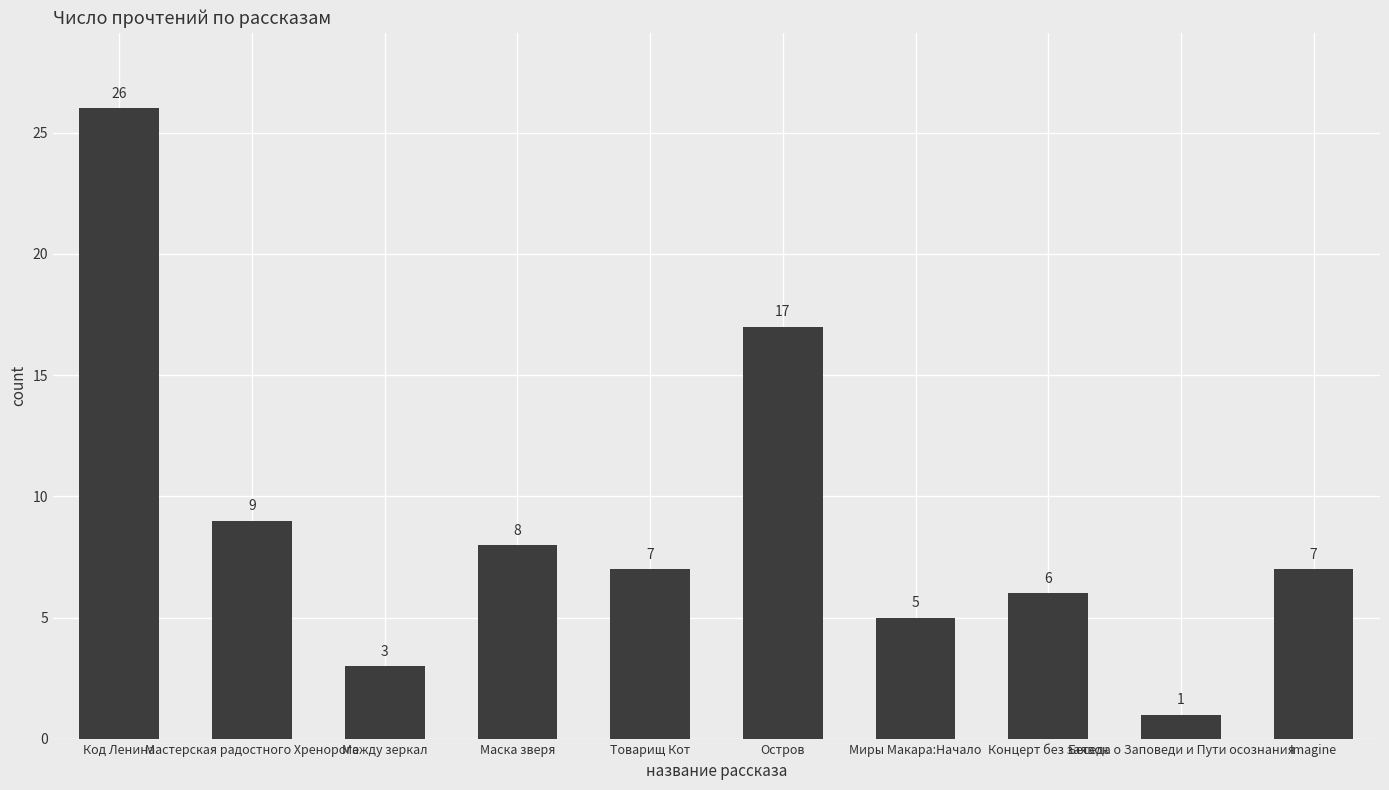

What is the ratio of the value at Imagine to the value at Концерт без заявок?

1.2